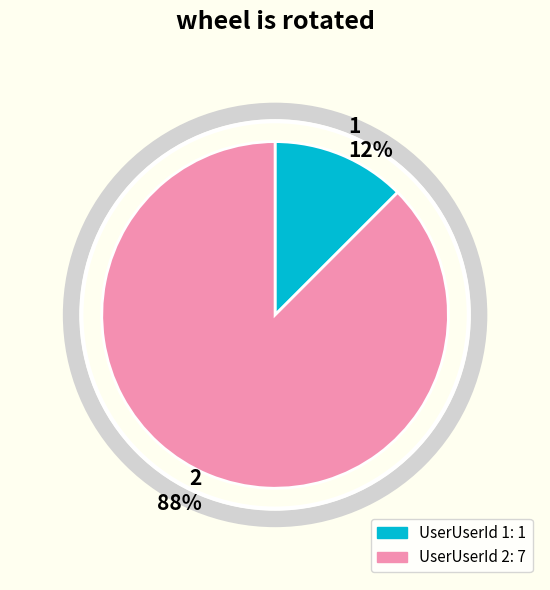

To the nearest percent, what is the average slice percentage?

50%